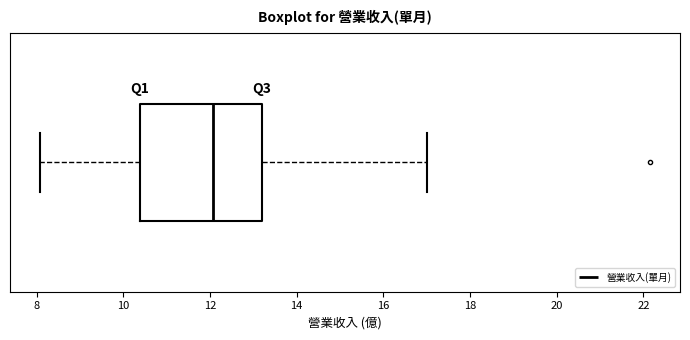

Where does the left whisker of the box end on the x-axis? The values are not printed on the chart, so give them approximately, as read against the axis.

8.0